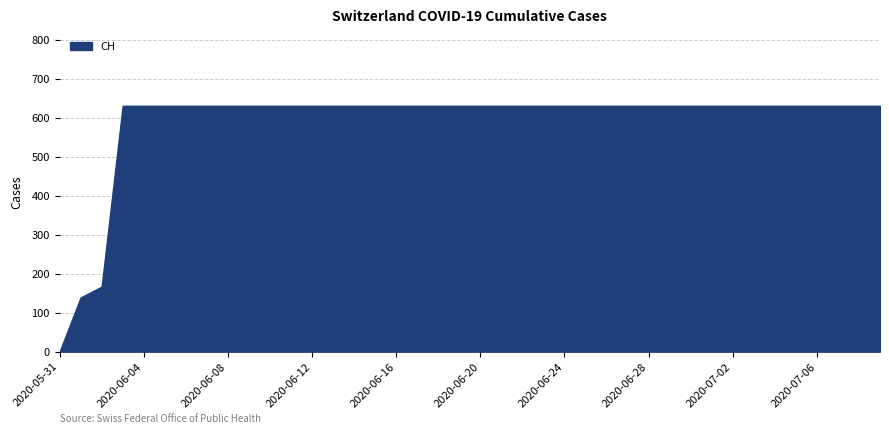

True or false: the data has more than 2 interior local peaks.

False